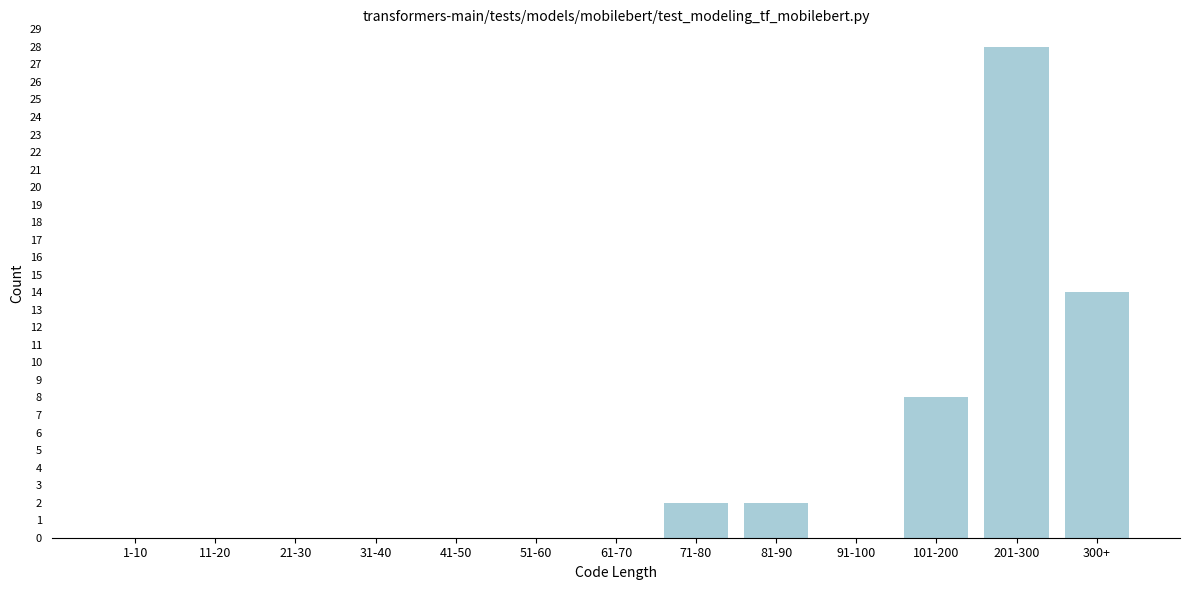

Reading left to right, what are all the values shown in this chart?

1-10=0	11-20=0	21-30=0	31-40=0	41-50=0	51-60=0	61-70=0	71-80=2	81-90=2	91-100=0	101-200=8	201-300=28	300+=14